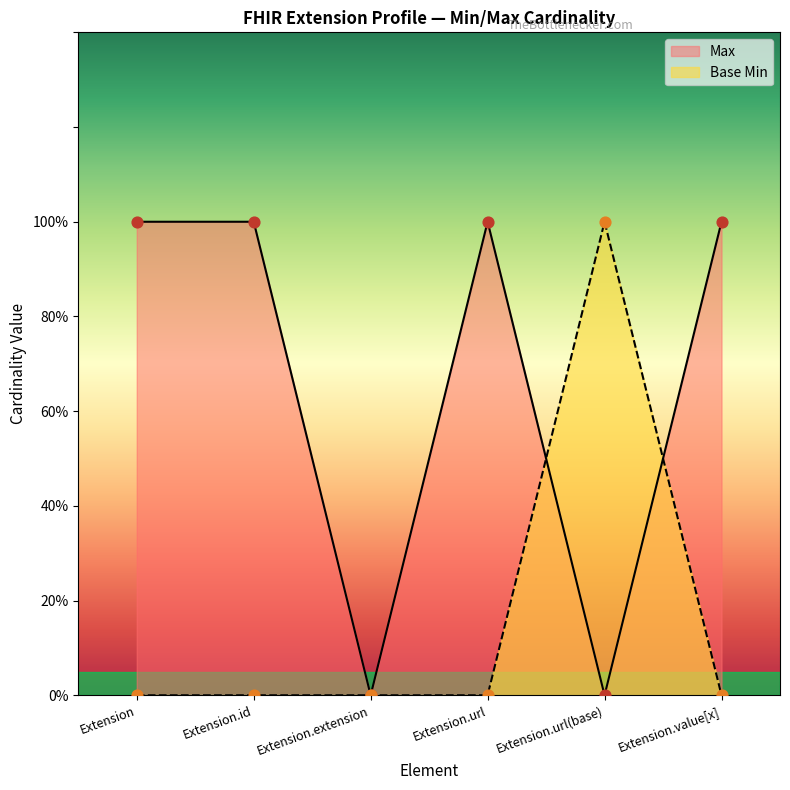

What are all the series names shown in the legend?

Max, Base Min